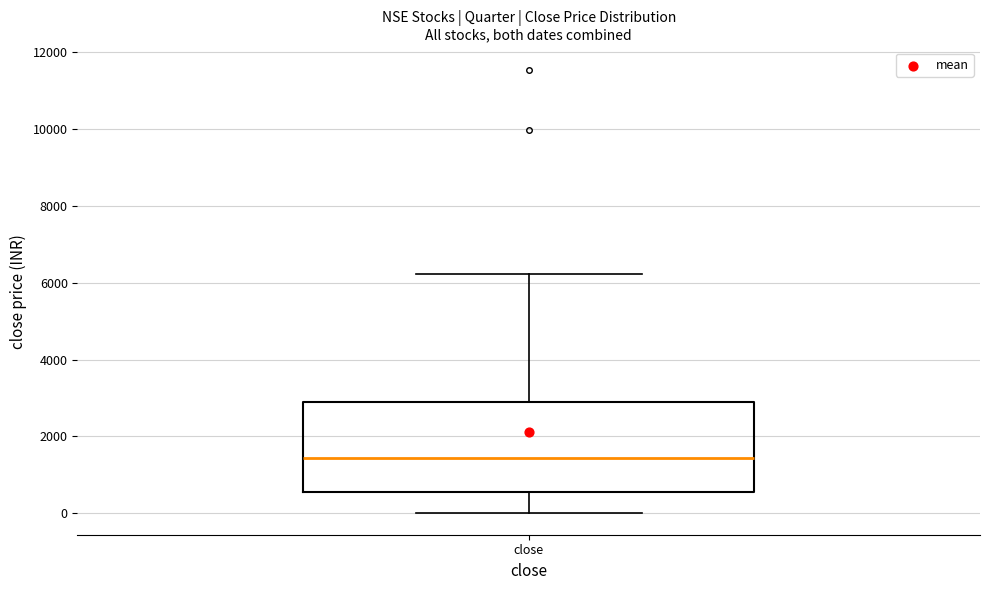

Transcribe this box plot: give where the median line is, the range the box spans, and where the two whiskers end, as read against the y-axis. The values are not printed on the chart, so give them approximately, as read against the axis.

median 1400, box 600 to 2800, whiskers 0 to 6200